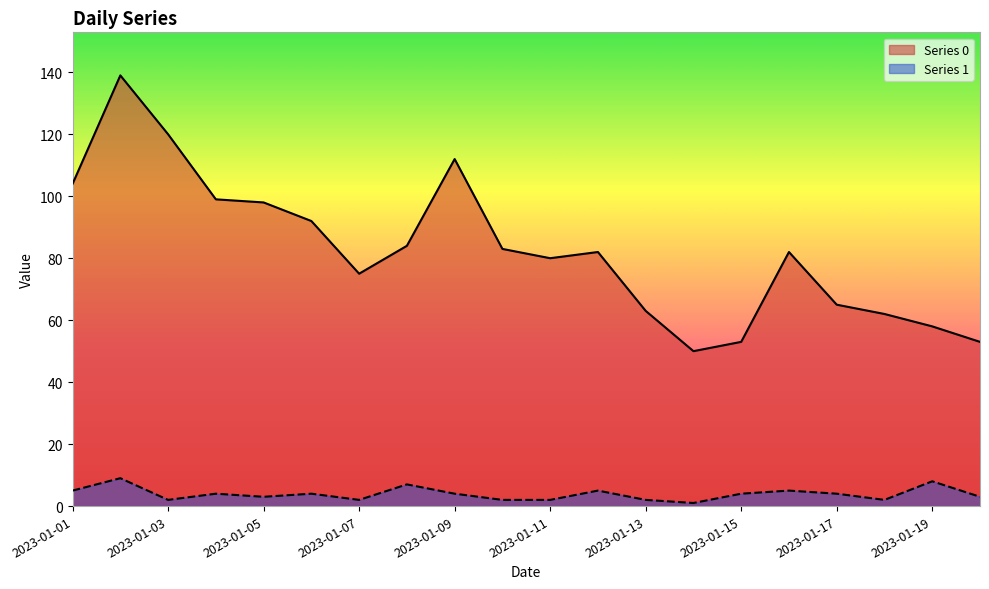

Does the chart display data point markers on the line(s)?

No